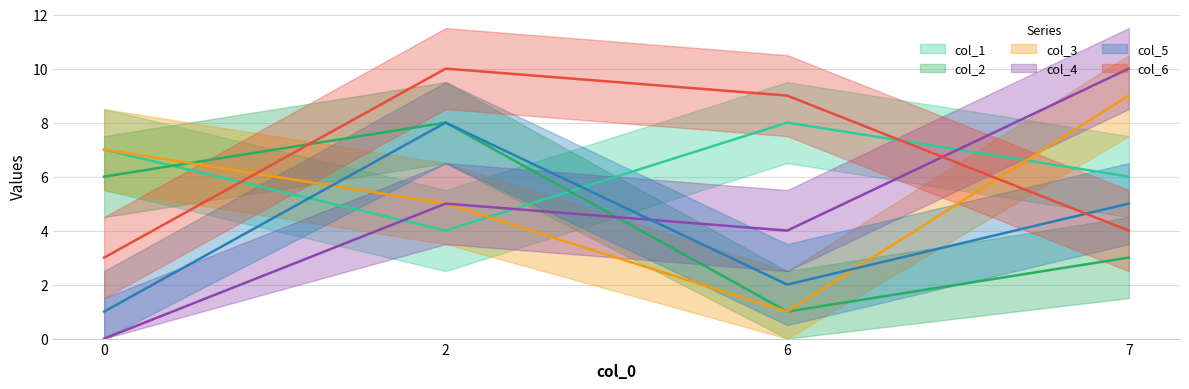

What is the value of the col_6 point at the 1st from the left?

3